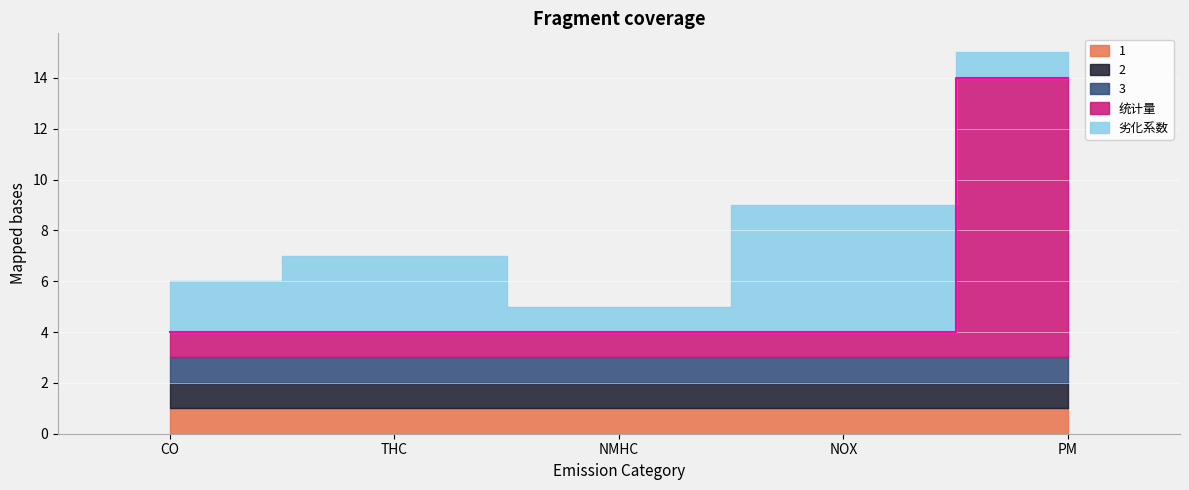

Is the value of 2 at PM greater than the value of 1 at PM?

No